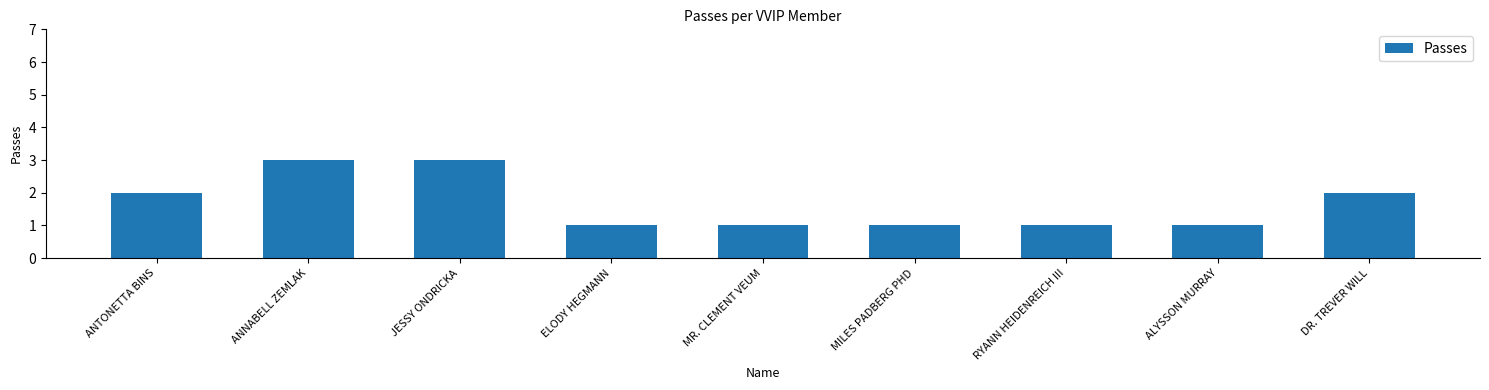

Approximately how many times larger is the value at JESSY ONDRICKA compared to RYANN HEIDENREICH III?

3.0